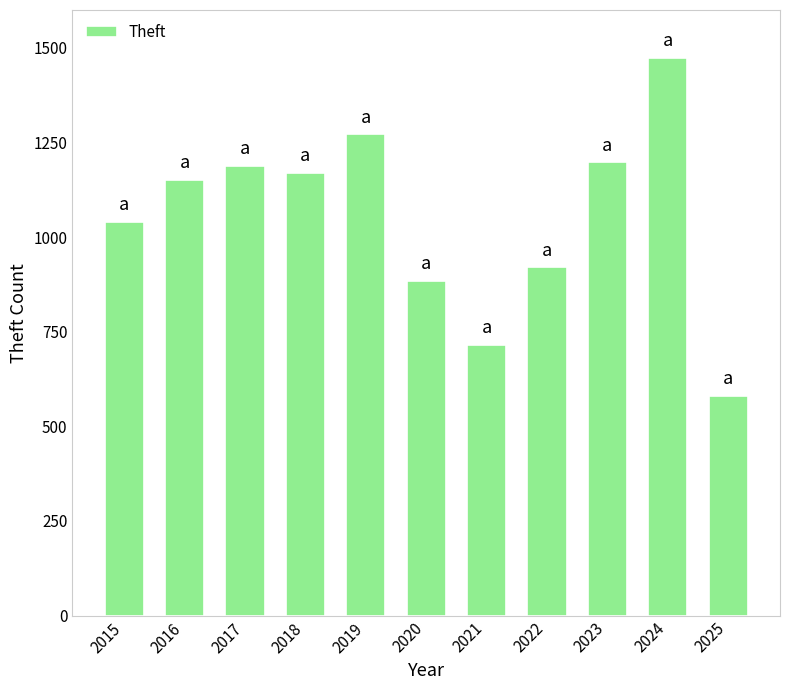

What is the sum of all values?

11594